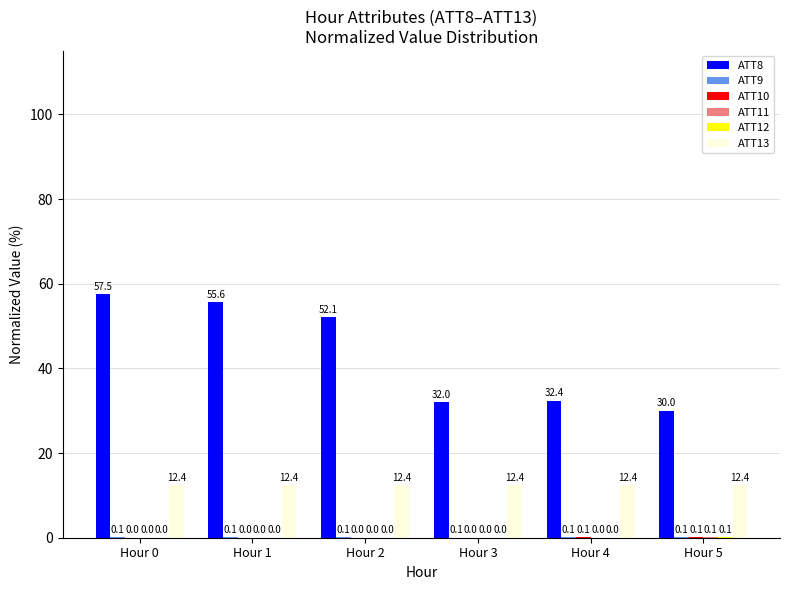

Which series has the largest total across all categories?

ATT8